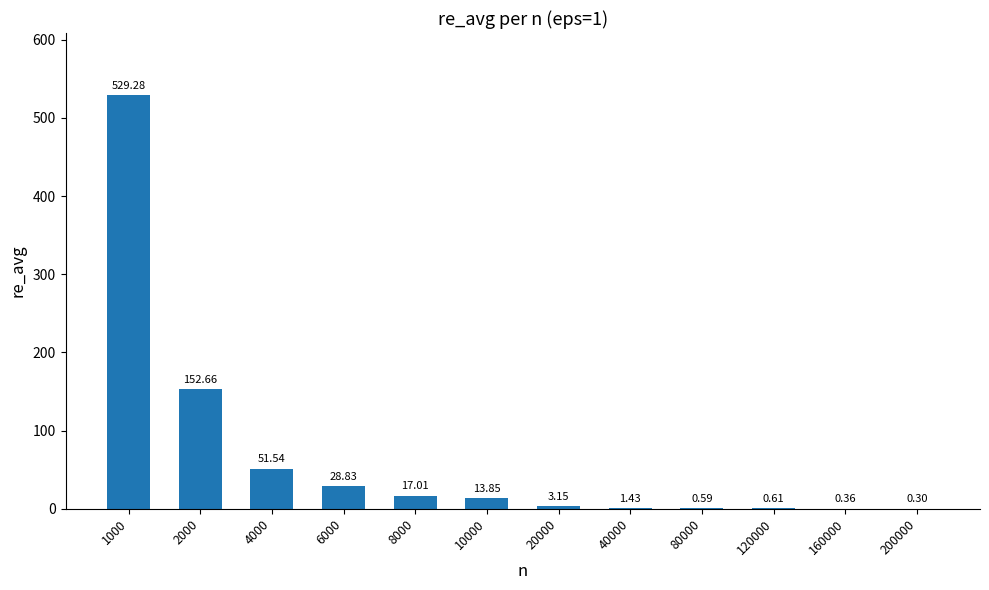

What is the greatest value displayed?

529.3